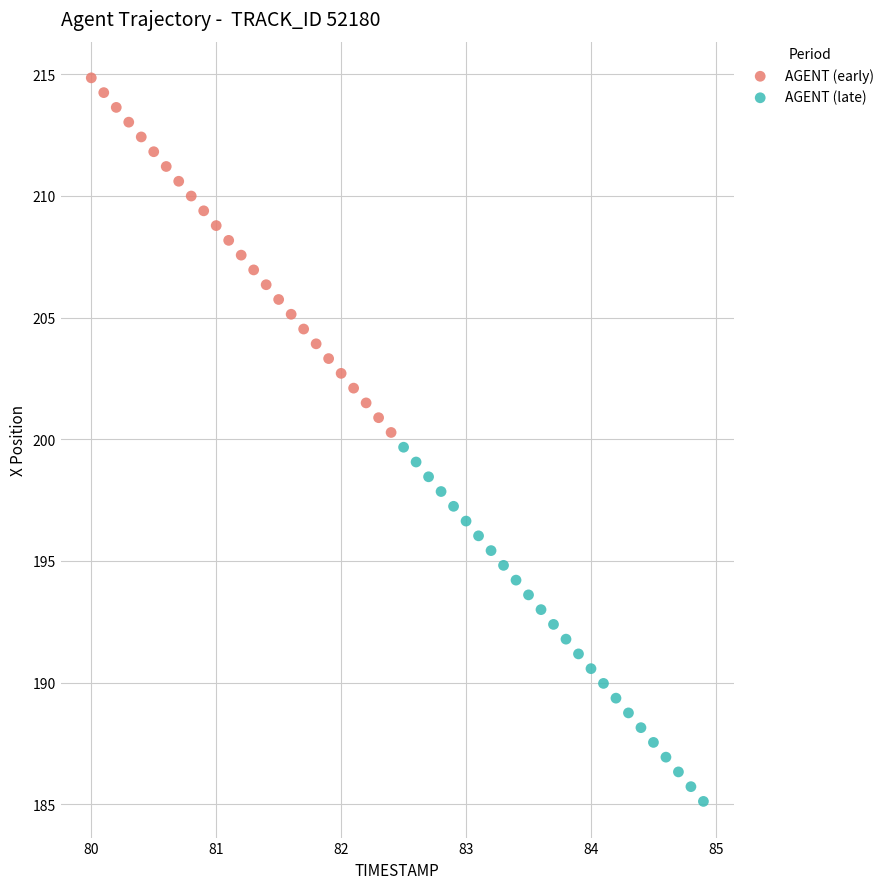

Which series contains the lowest Y value?

AGENT (late)